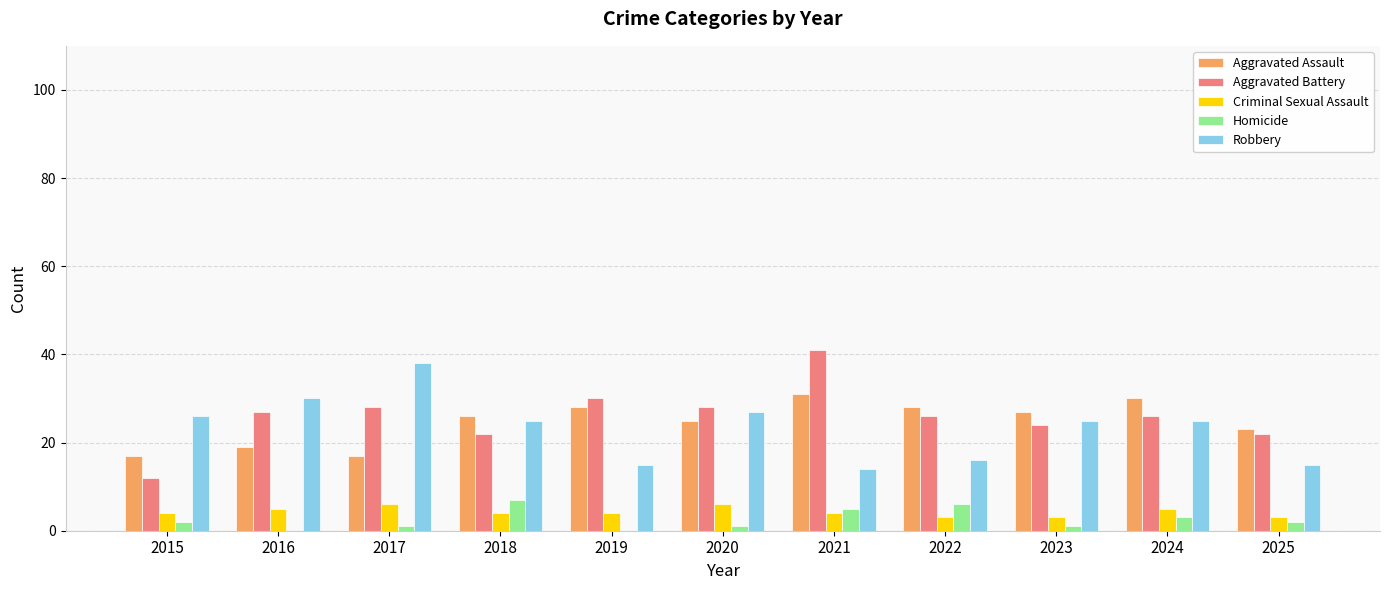

Which series has the largest total across all categories?

Aggravated Battery